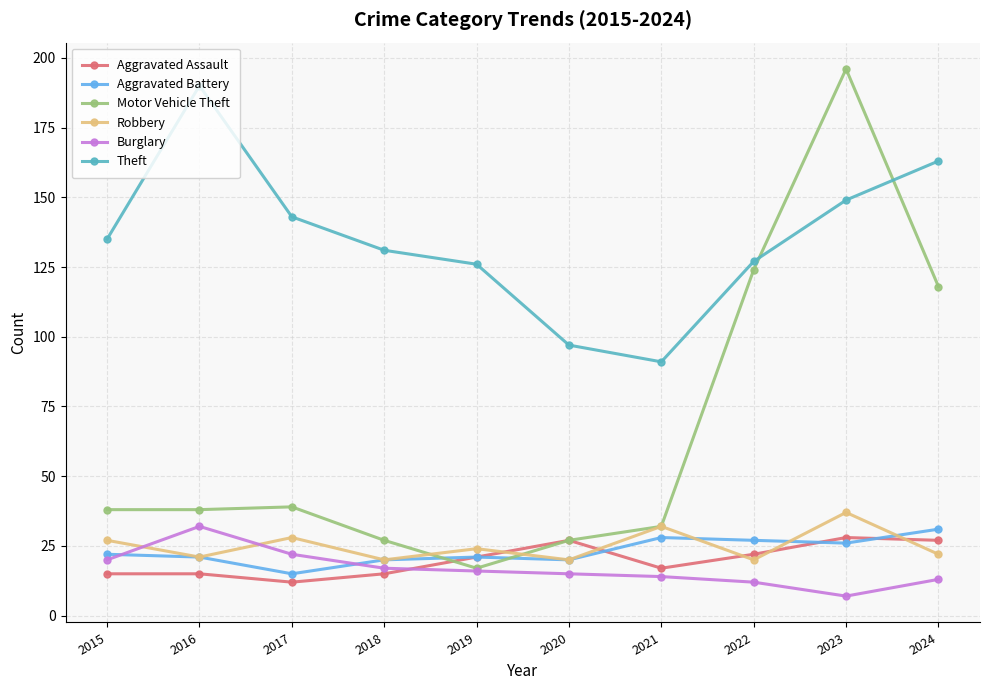

Which series has the largest range (max minus min)?

Motor Vehicle Theft